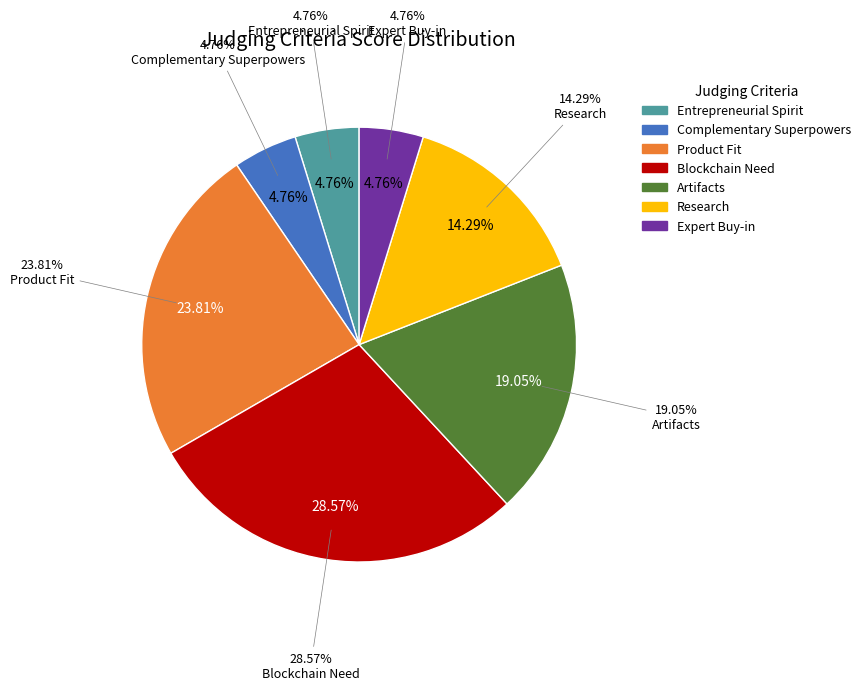

How many slices are in this pie chart?

7